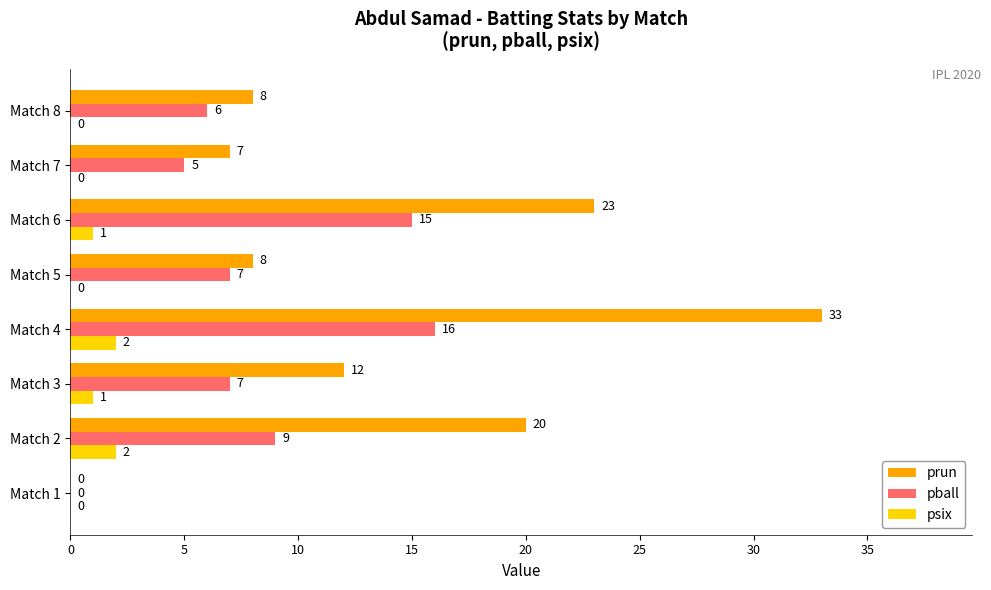

True or false: pball has a value of 0 at Match 1.

True